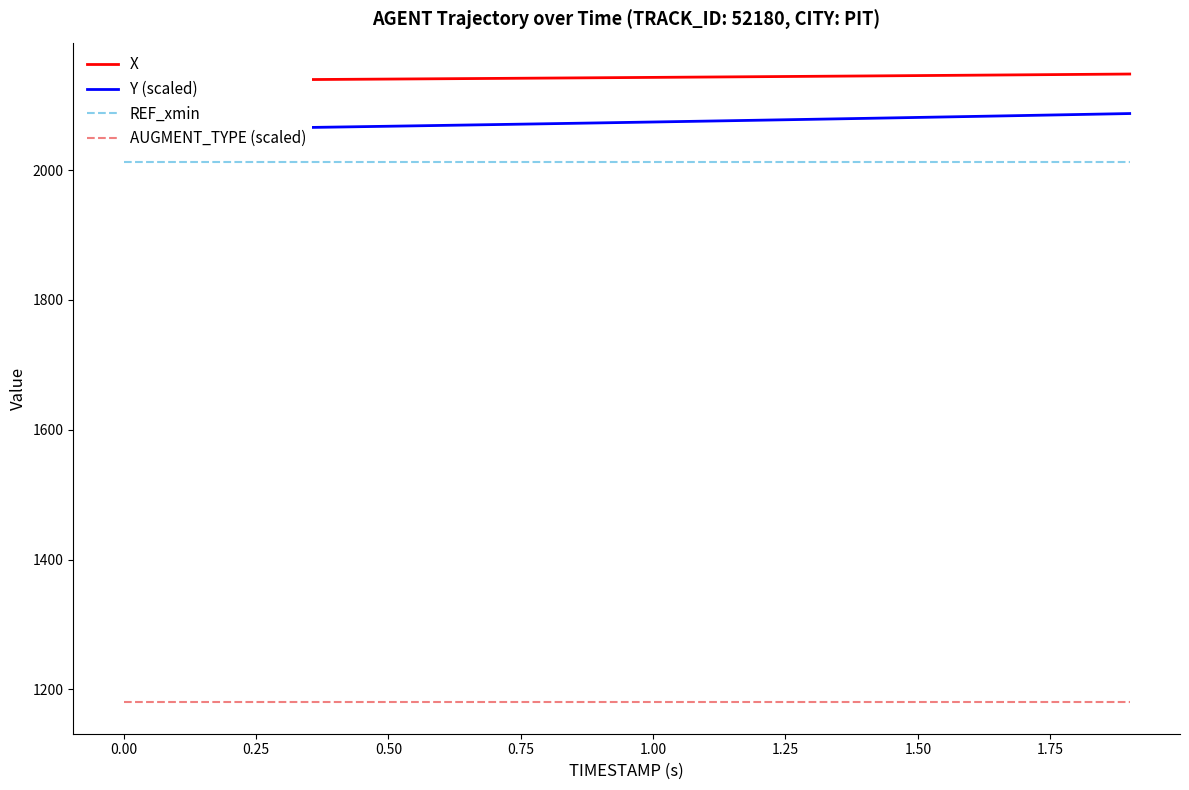

Reading left to right, what are all the values shown in this chart?

X: 2137.7	2138.2	2138.7	2139.2	2139.6	2140.1	2140.6	2141.1	2141.7	2142.2	2142.7	2143.3	2143.8	2144.4	2144.9	2145.5	2146.1	2146.7	2147.3	2147.9
Y (scaled): 2061.4	2062.6	2063.8	2065.0	2066.2	2067.4	2068.7	2070.0	2071.3	2072.6	2074.0	2075.4	2076.8	2078.2	2079.6	2081.0	2082.5	2084.0	2085.5	2087.0
REF_xmin: 2012.0	2012.0	2012.0	2012.0	2012.0	2012.0	2012.0	2012.0	2012.0	2012.0	2012.0	2012.0	2012.0	2012.0	2012.0	2012.0	2012.0	2012.0	2012.0	2012.0
AUGMENT_TYPE (scaled): 1180.0	1180.0	1180.0	1180.0	1180.0	1180.0	1180.0	1180.0	1180.0	1180.0	1180.0	1180.0	1180.0	1180.0	1180.0	1180.0	1180.0	1180.0	1180.0	1180.0